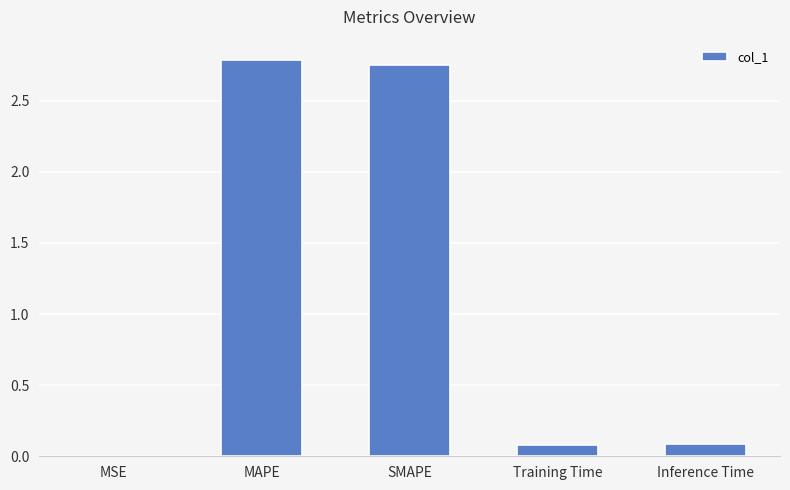

Is it true that the value at Training Time is 0.1?

True